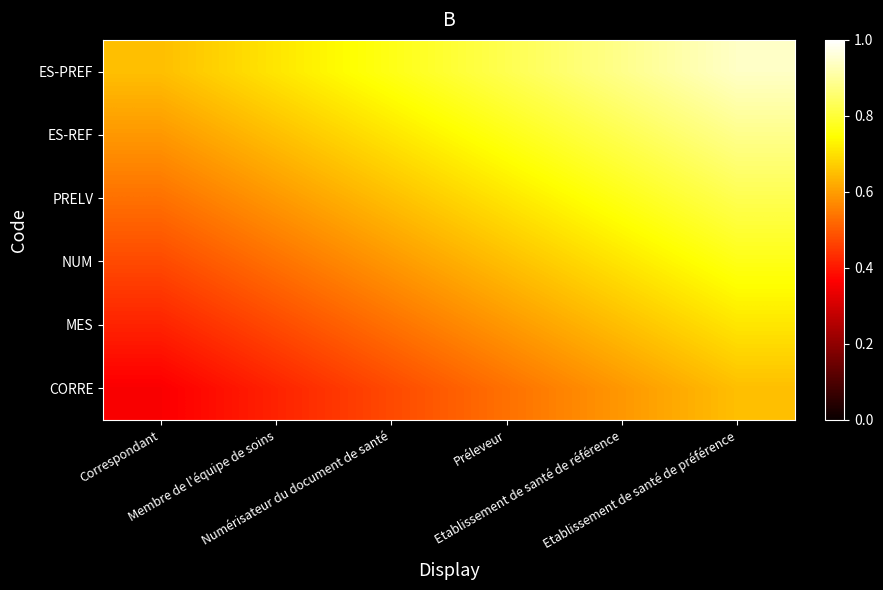

Reading right to left, extract all data points from this chart.

CORRE: Etablissement de santé de préférence=0.6	Etablissement de santé de référence=0.6	Préleveur=0.5	Numérisateur du document de santé=0.5	Membre de l'équipe de soins=0.4	Correspondant=0.4
MES: Etablissement de santé de préférence=0.7	Etablissement de santé de référence=0.6	Préleveur=0.6	Numérisateur du document de santé=0.5	Membre de l'équipe de soins=0.5	Correspondant=0.4
NUM: Etablissement de santé de préférence=0.8	Etablissement de santé de référence=0.7	Préleveur=0.6	Numérisateur du document de santé=0.6	Membre de l'équipe de soins=0.5	Correspondant=0.5
PRELV: Etablissement de santé de préférence=0.8	Etablissement de santé de référence=0.8	Préleveur=0.7	Numérisateur du document de santé=0.6	Membre de l'équipe de soins=0.6	Correspondant=0.5
ES-REF: Etablissement de santé de préférence=0.9	Etablissement de santé de référence=0.8	Préleveur=0.8	Numérisateur du document de santé=0.7	Membre de l'équipe de soins=0.6	Correspondant=0.6
ES-PREF: Etablissement de santé de préférence=0.9	Etablissement de santé de référence=0.9	Préleveur=0.8	Numérisateur du document de santé=0.8	Membre de l'équipe de soins=0.7	Correspondant=0.6